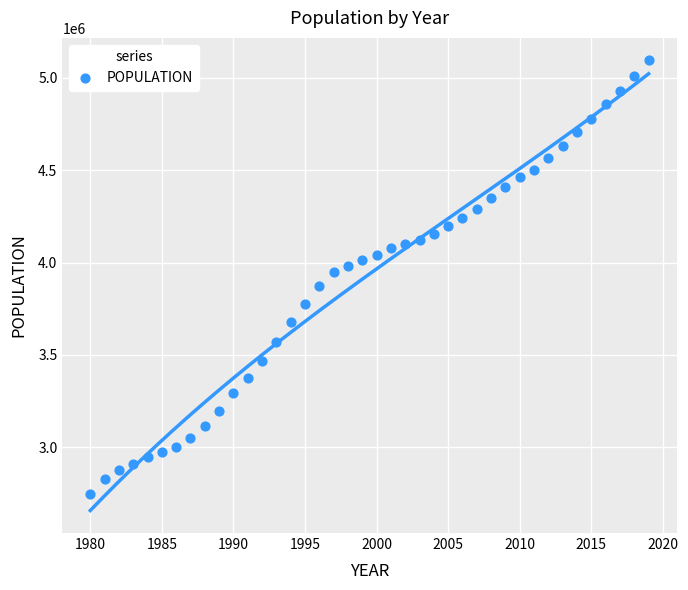

What is the range of X values (max minus min)?

39